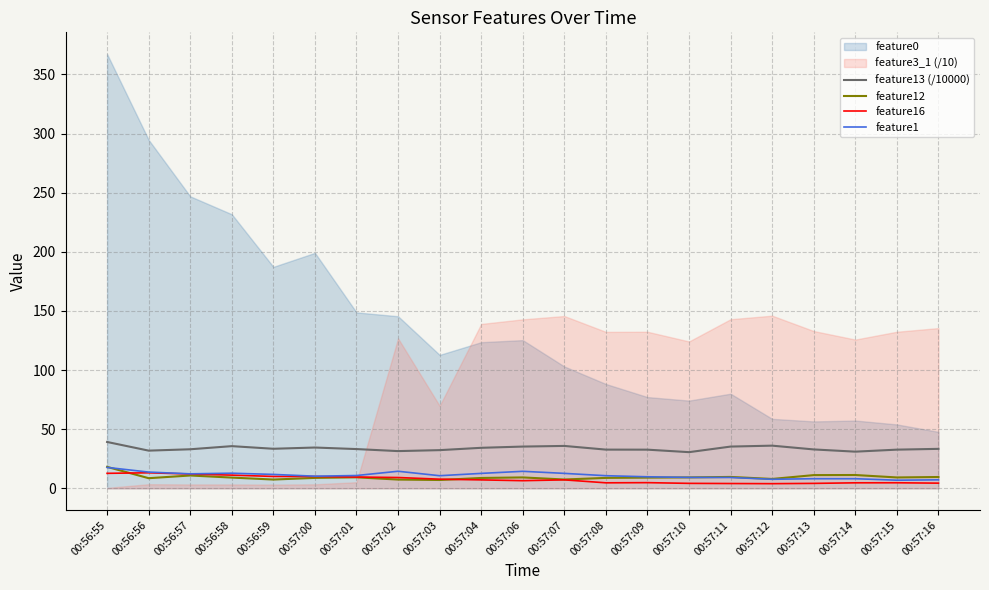

What is the maximum value for feature13 (/10000)?

39.2